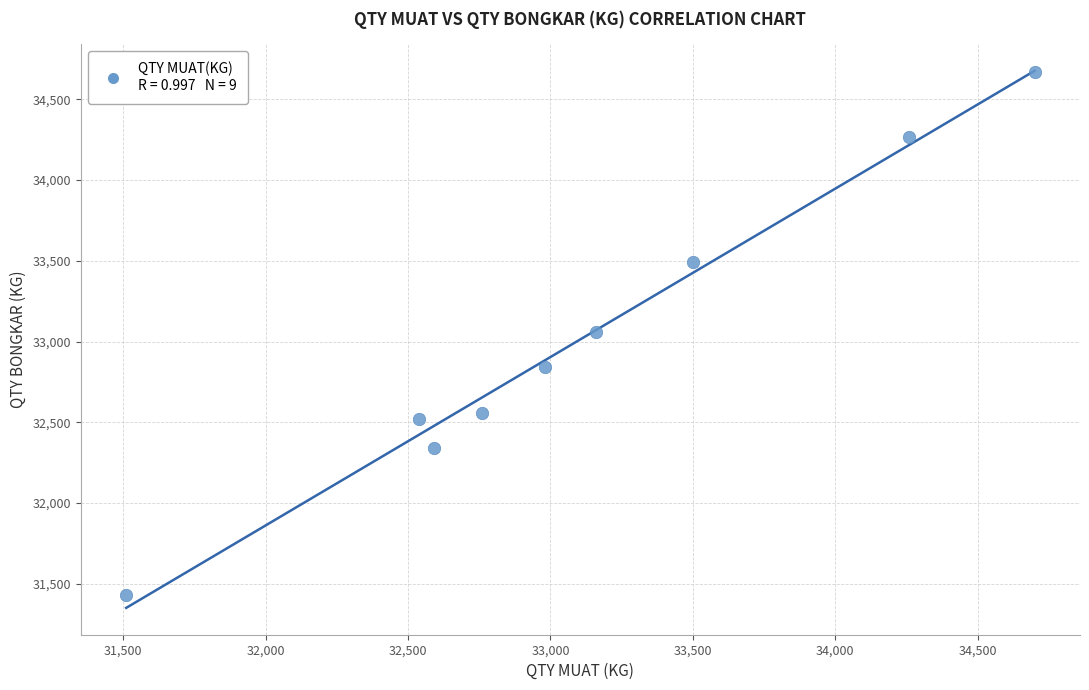

What is the range of X values (max minus min)?

3190